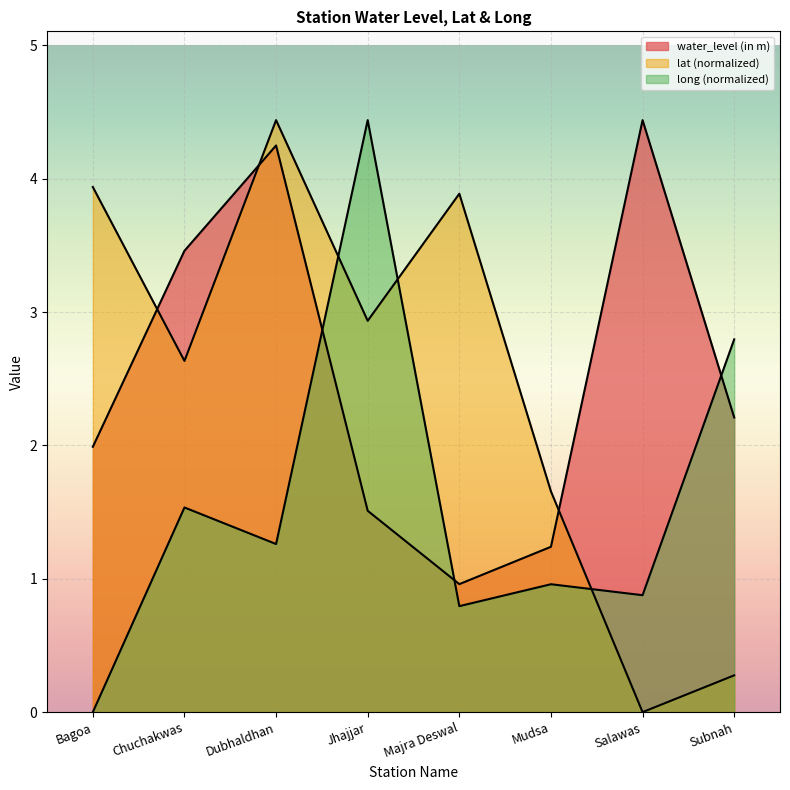

What is the difference between the maximum and minimum values in the lat series?

4.4